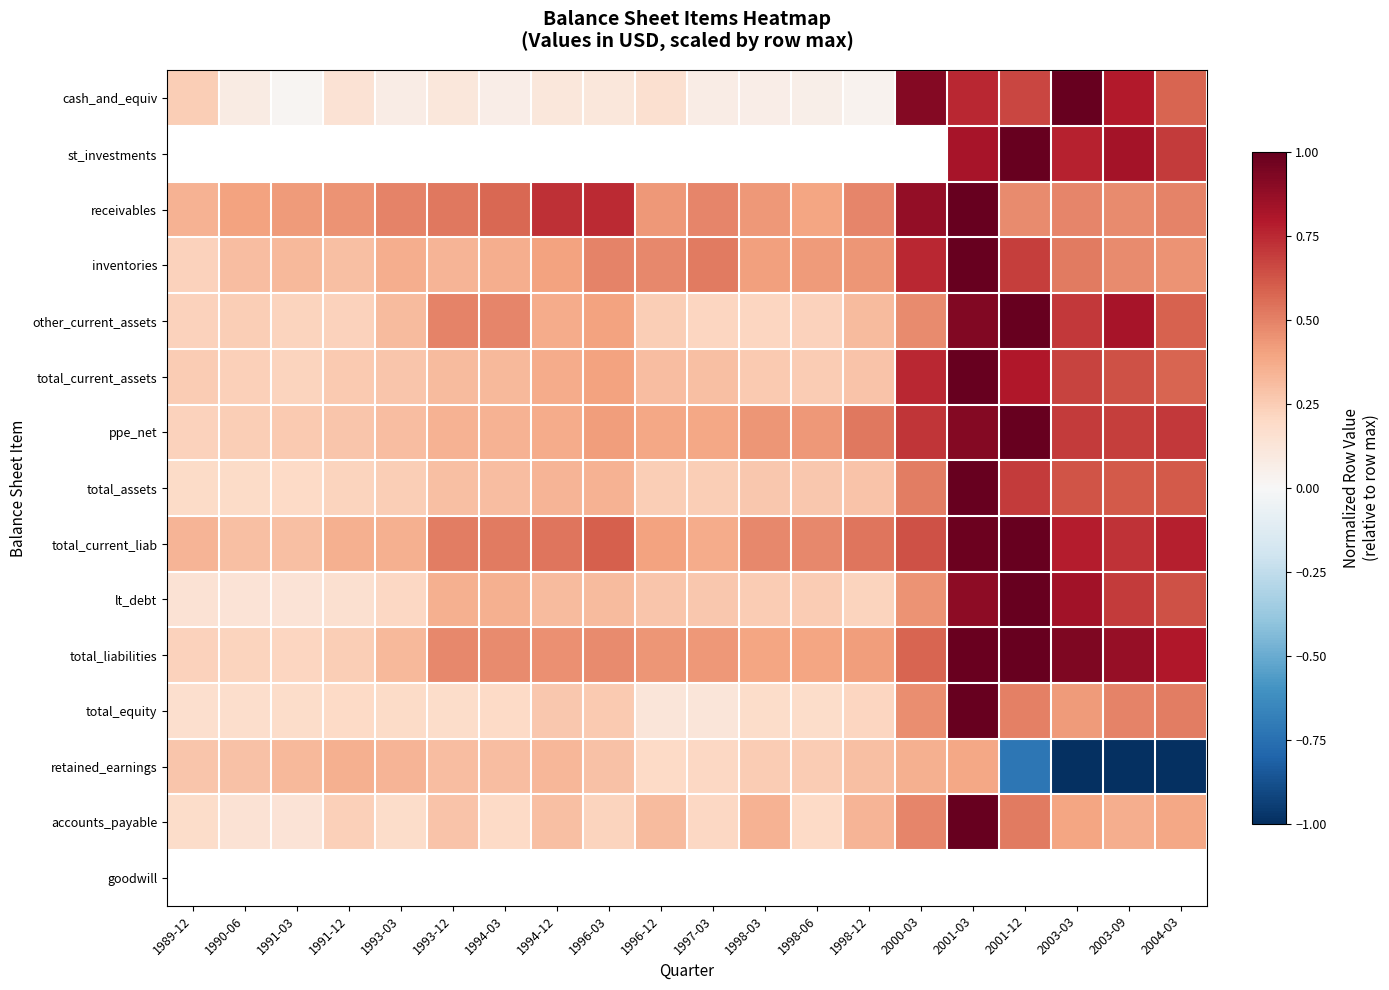

At how many categories does at least one series exceed 0?

20